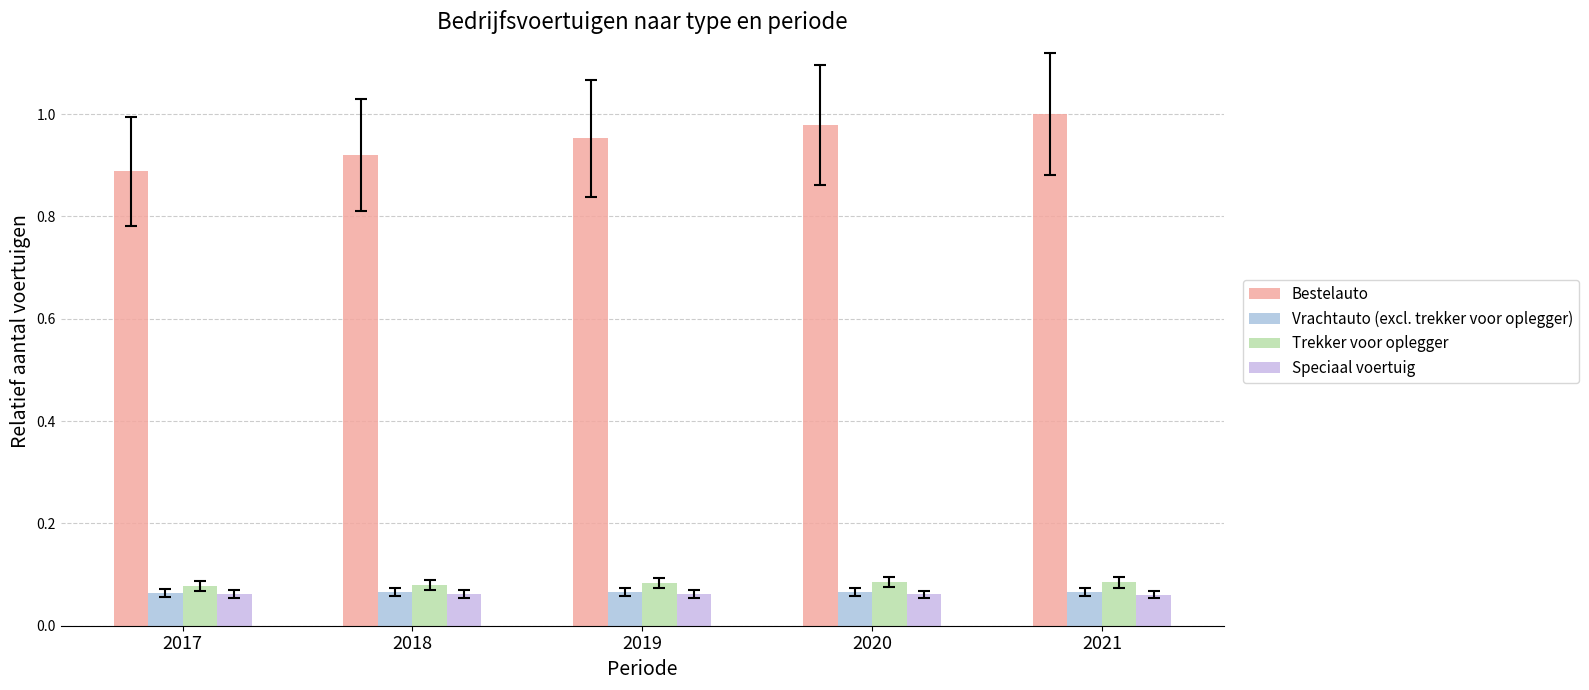

What is the sum of all Bestelauto values?

4.7